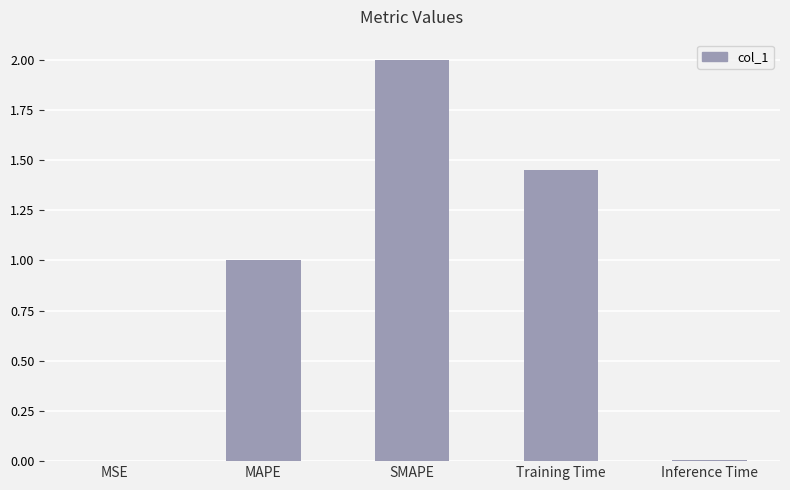

True or false: the data shows 2.3 at Training Time.

False